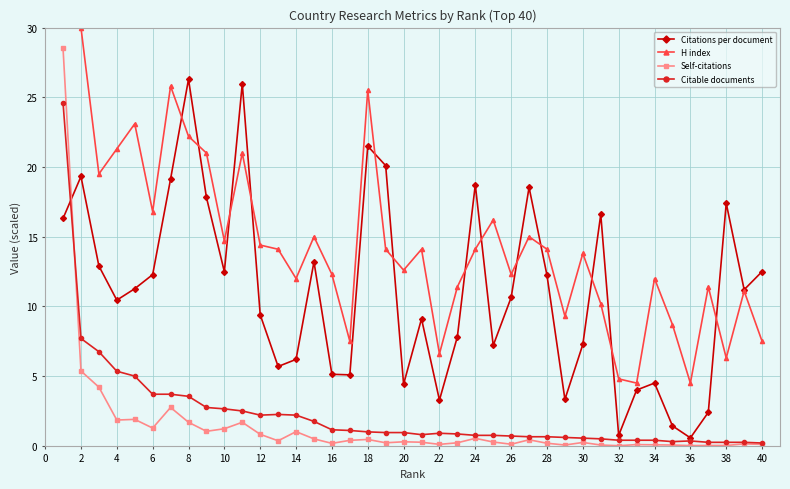

At which category does Citations per document reach its first local valley?

4